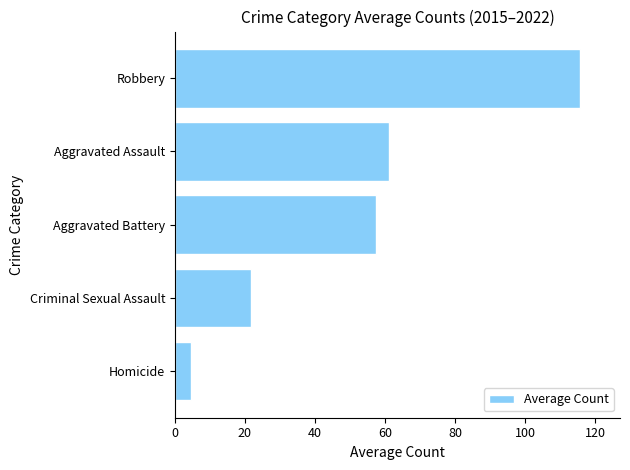

Reading bottom to top, list all the values displayed in this chart.

Homicide=4.5	Criminal Sexual Assault=21.8	Aggravated Battery=57.4	Aggravated Assault=61.0	Robbery=115.5